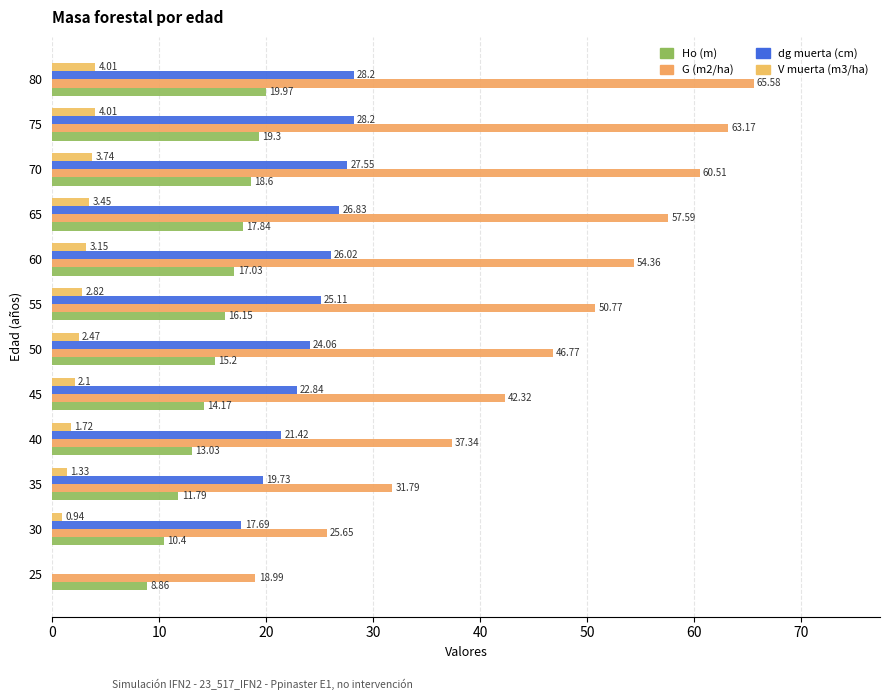

What is the sum of all dg muerta (cm) values?

267.6